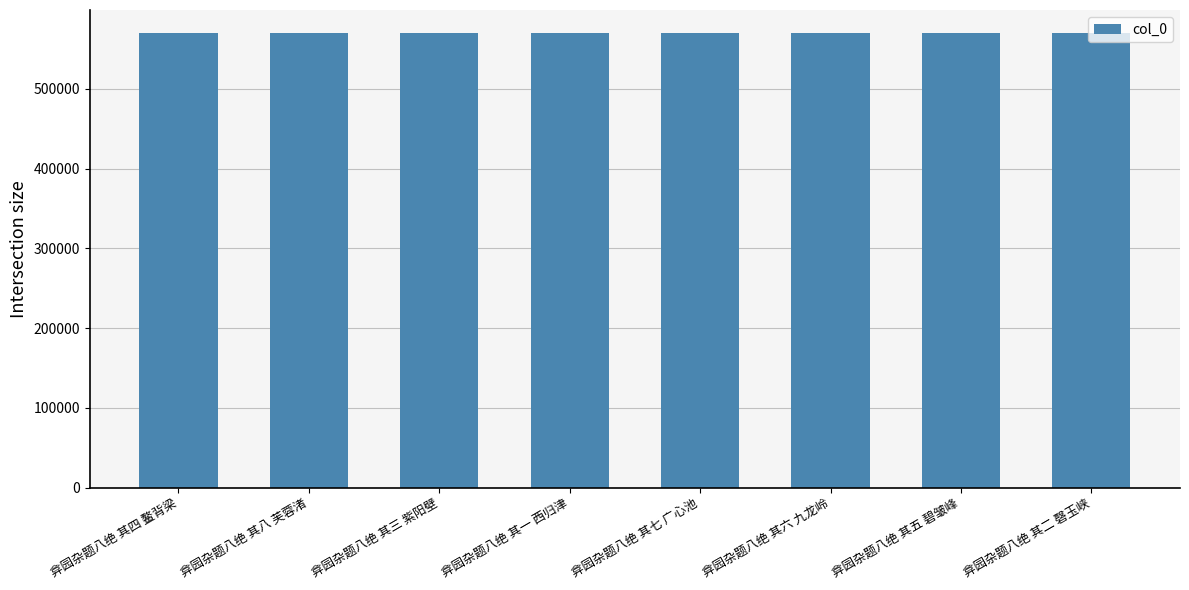

The chart shows a value of 570354 at 弇园杂题八绝 其五 碧皱峰. True or false?

True